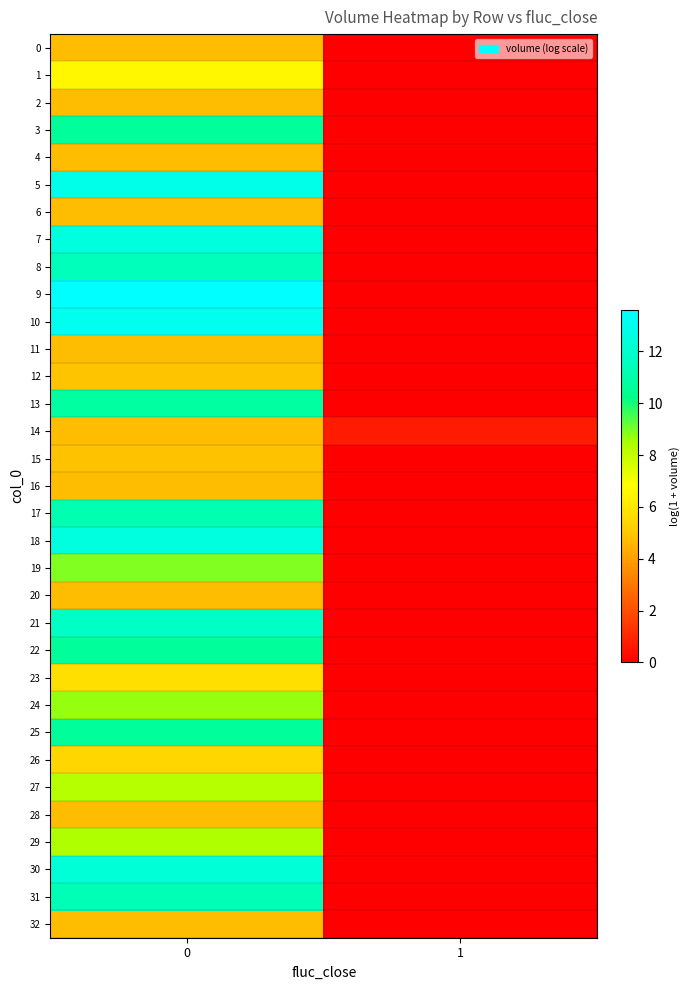

Rank the series at 0 from lowest to highest value.

20, 32, 28, 0, 6, 4, 2, 11, 14, 16, 15, 12, 26, 23, 1, 27, 29, 24, 19, 3, 25, 22, 13, 17, 31, 8, 21, 30, 18, 7, 5, 10, 9